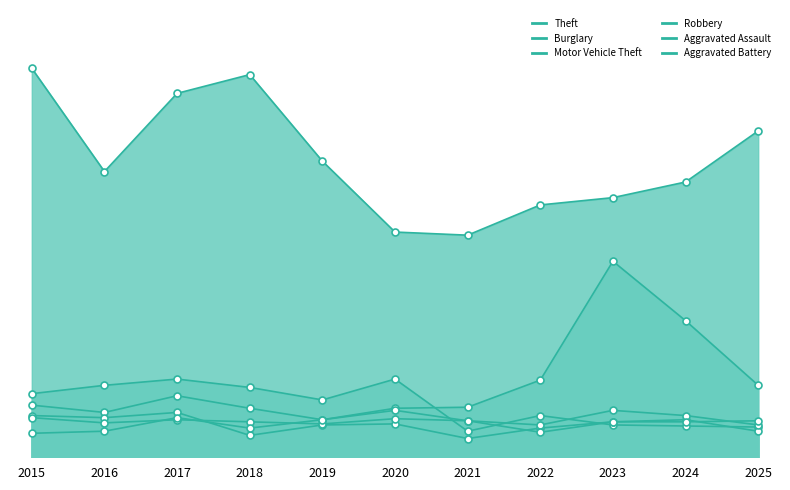

Which series contains the lowest Y value?

Robbery